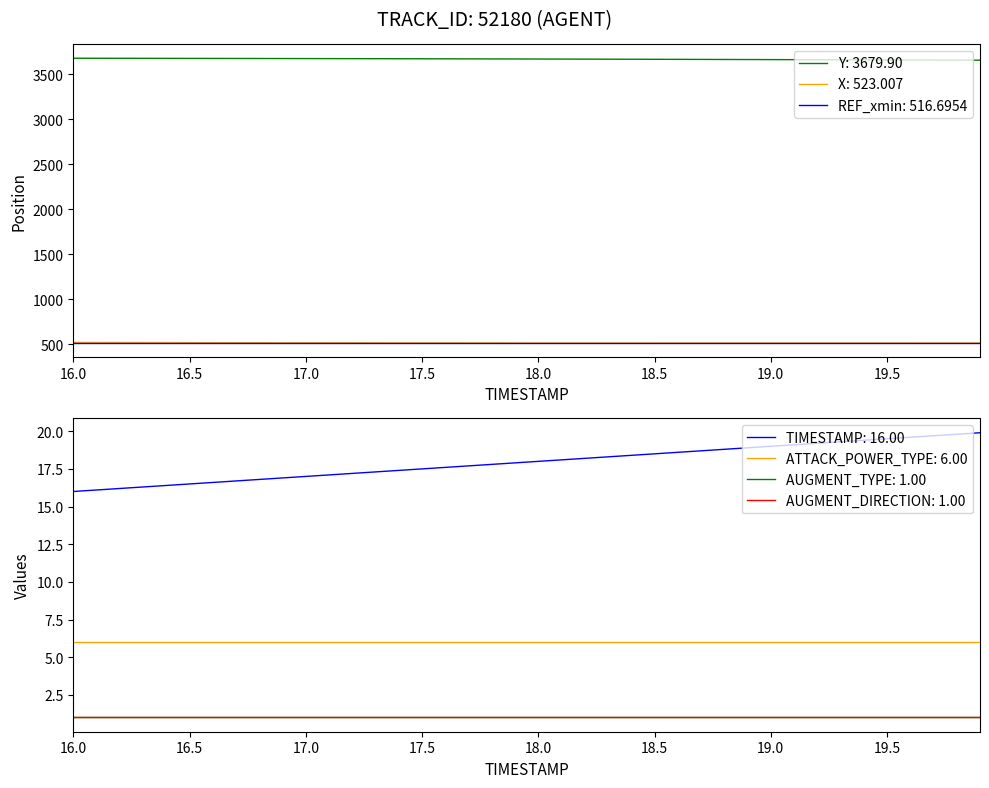

Which has a higher value, 19.9 or 16.8?

16.8